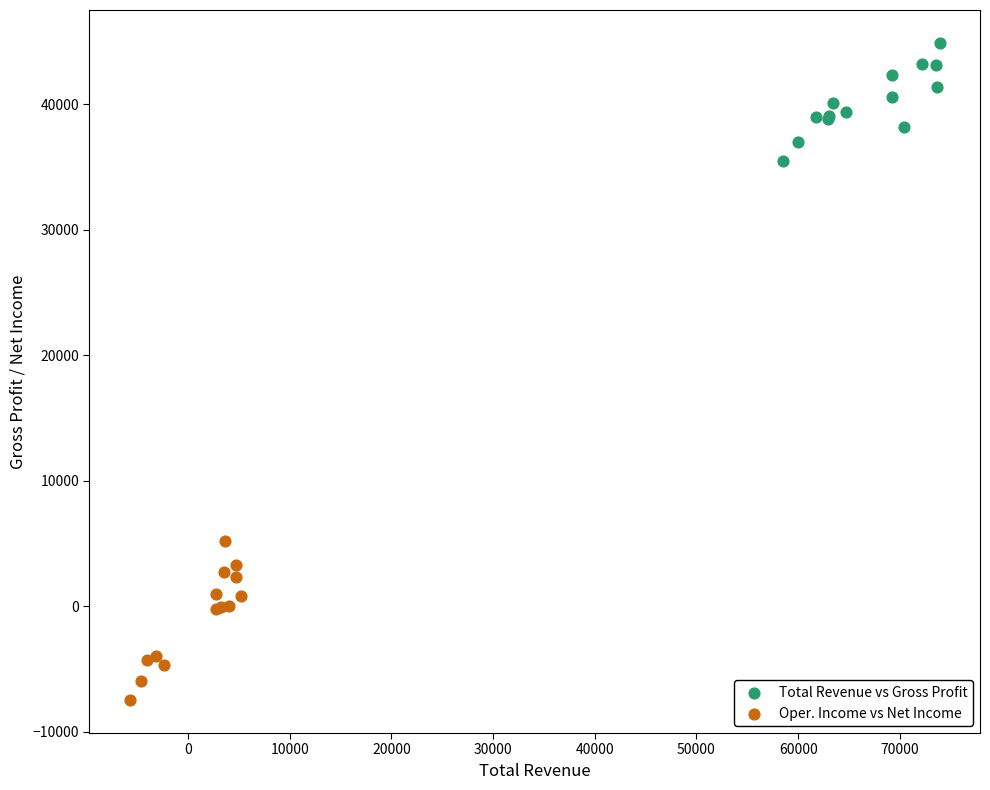

Which series contains the lowest Y value?

Oper. Income vs Net Income